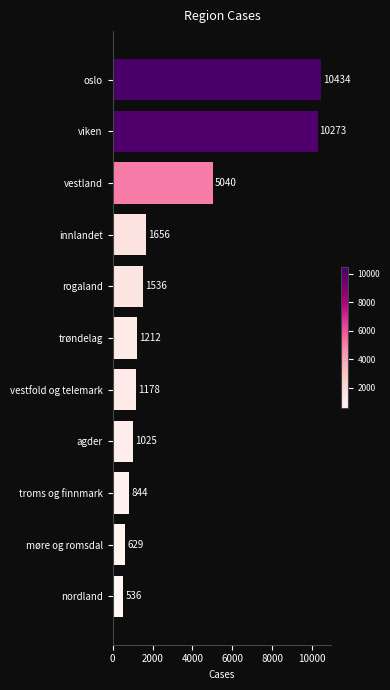

What is the smallest value displayed?

536